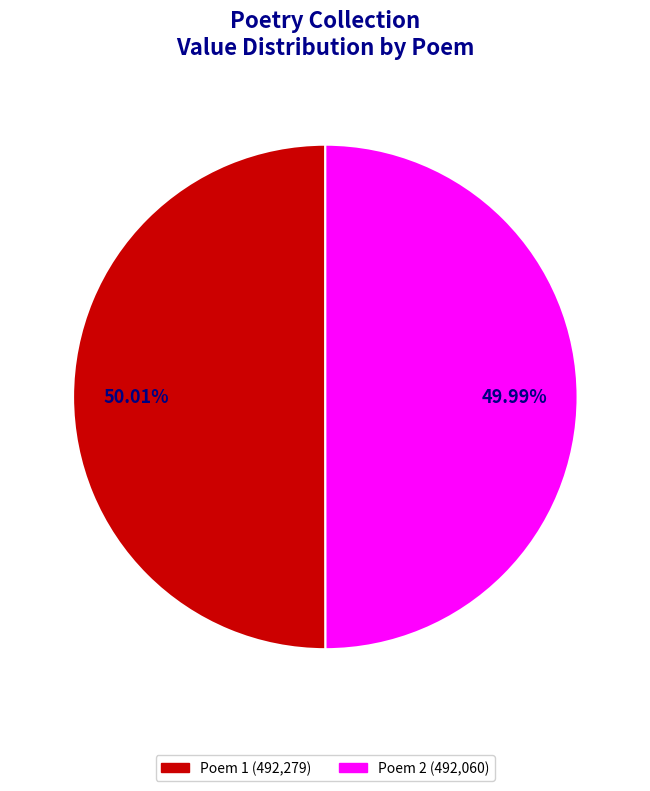

Does any single category account for the majority?

Yes